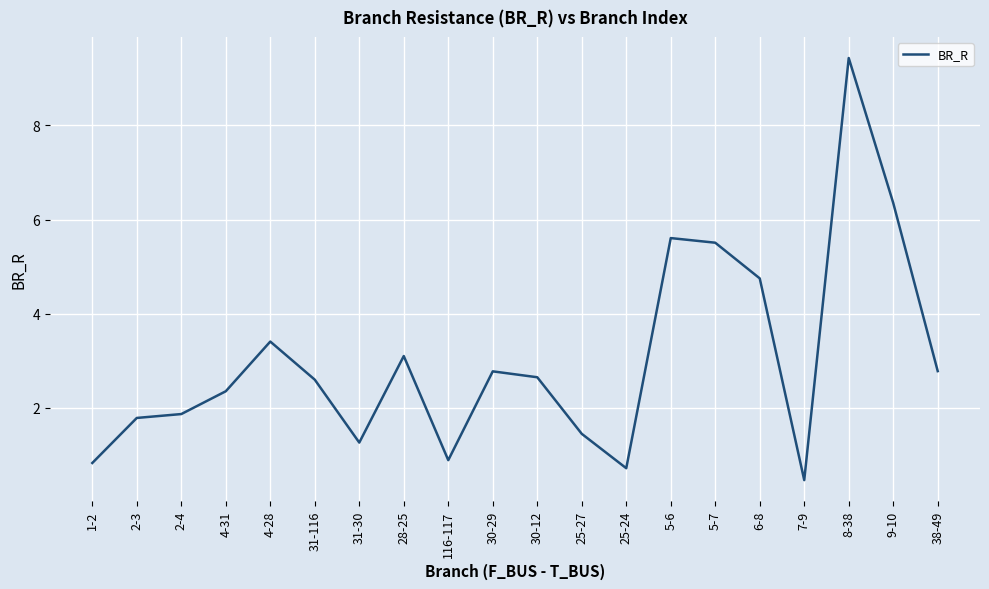

What is the change in value from 1-2 to 9-10?

+5.5